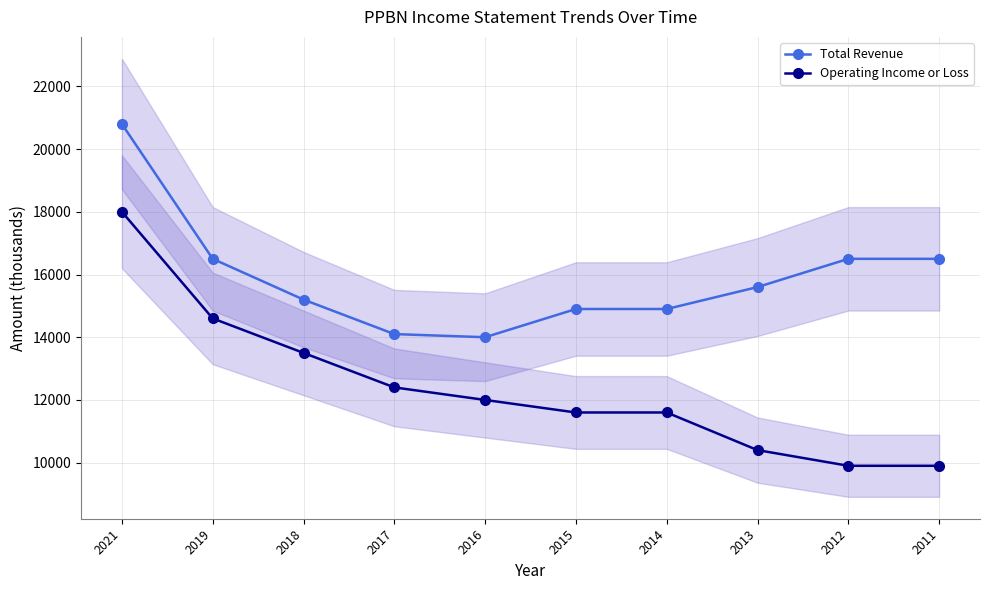

Rank the series at 2016 from lowest to highest value.

Operating Income or Loss, Total Revenue